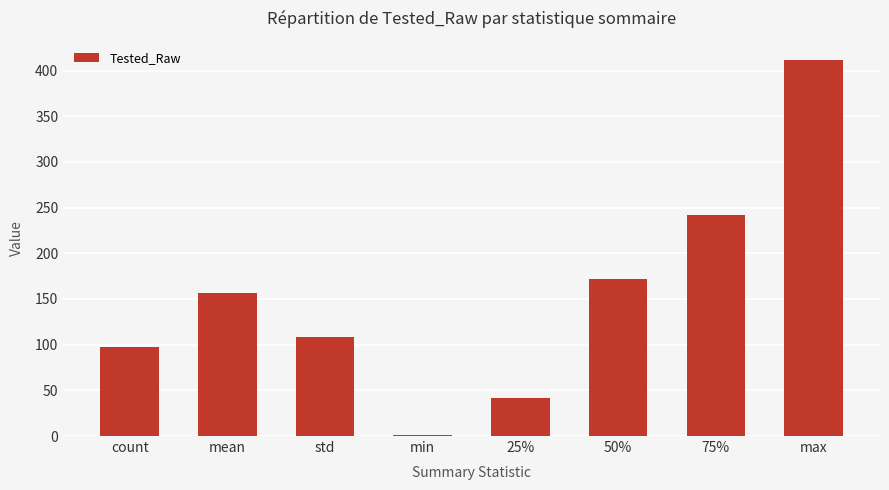

How many categories are shown in the chart?

8